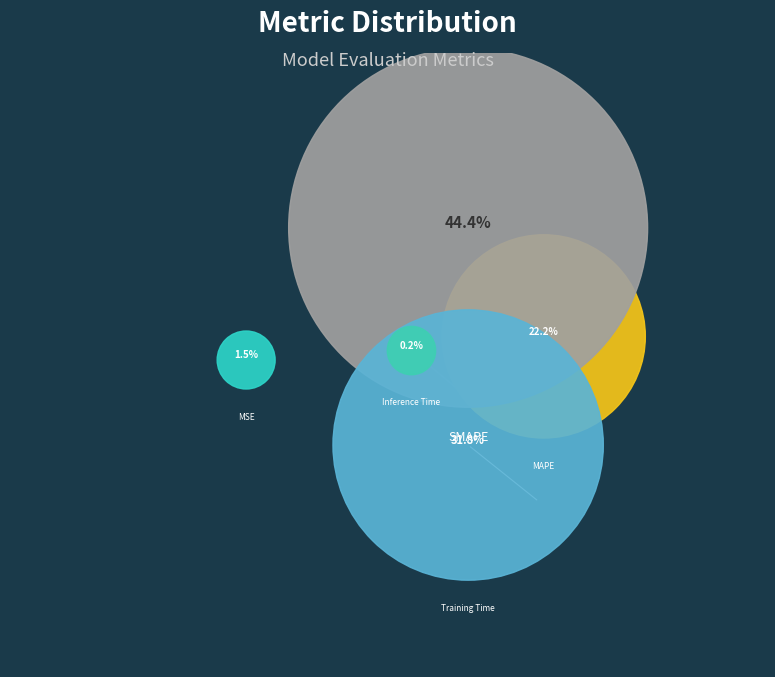

To the nearest percent, what is the average slice percentage?

20%